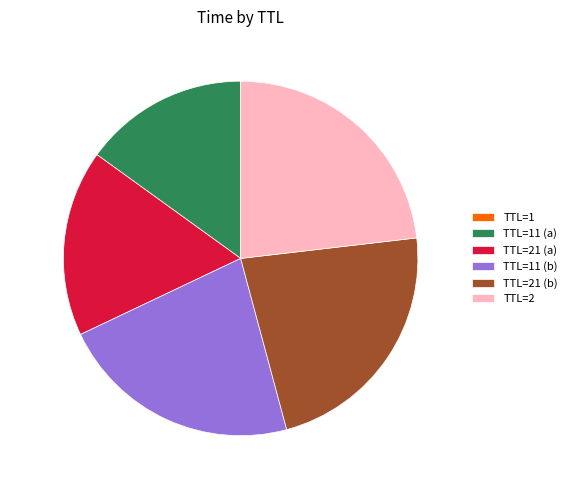

Between TTL=21 (a) and TTL=2, which is larger?

TTL=2